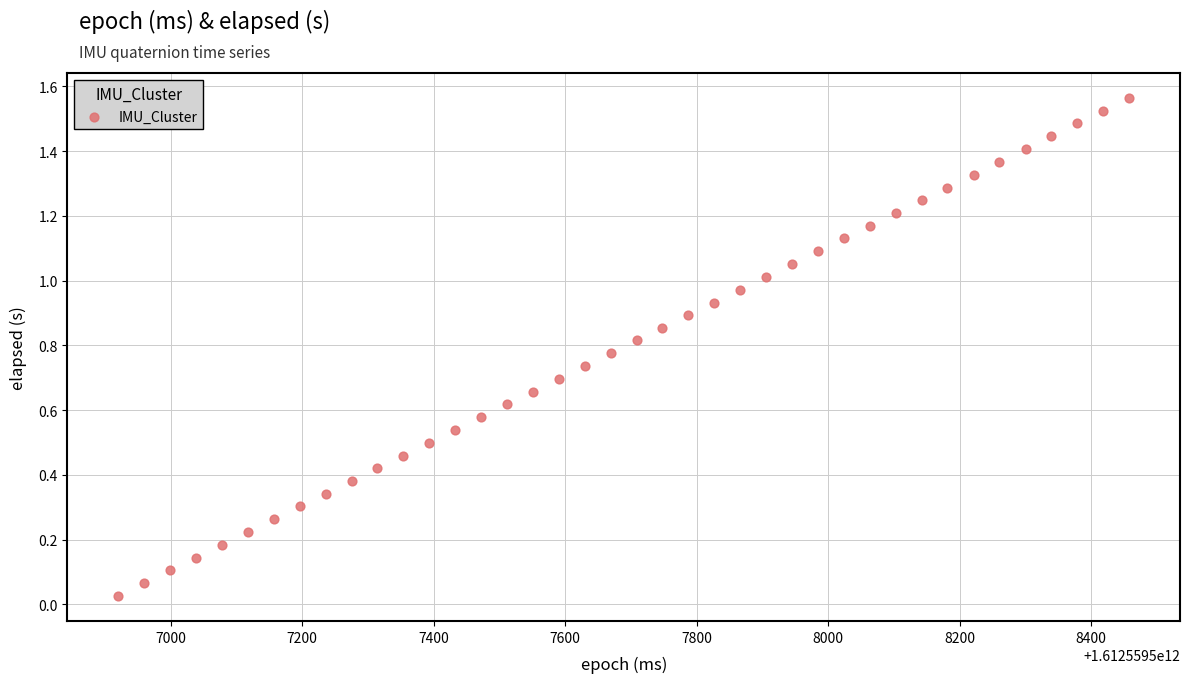

What is the range of X values (max minus min)?

1538.0